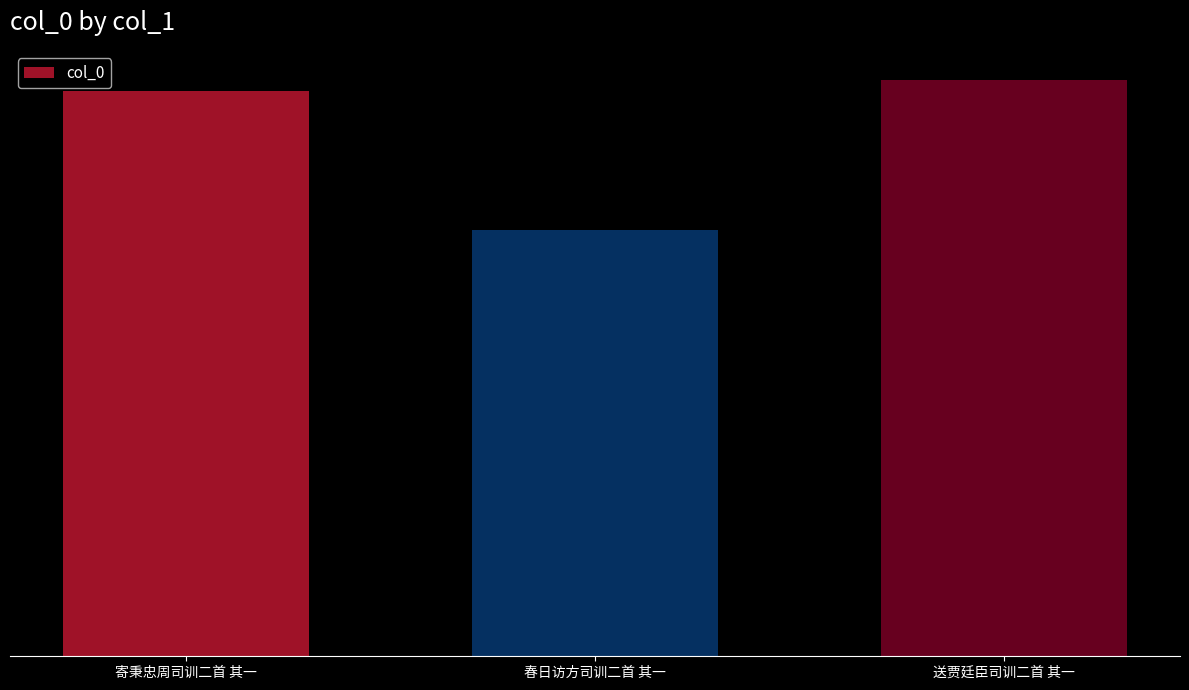

What is the minimum value shown in the chart?

491045